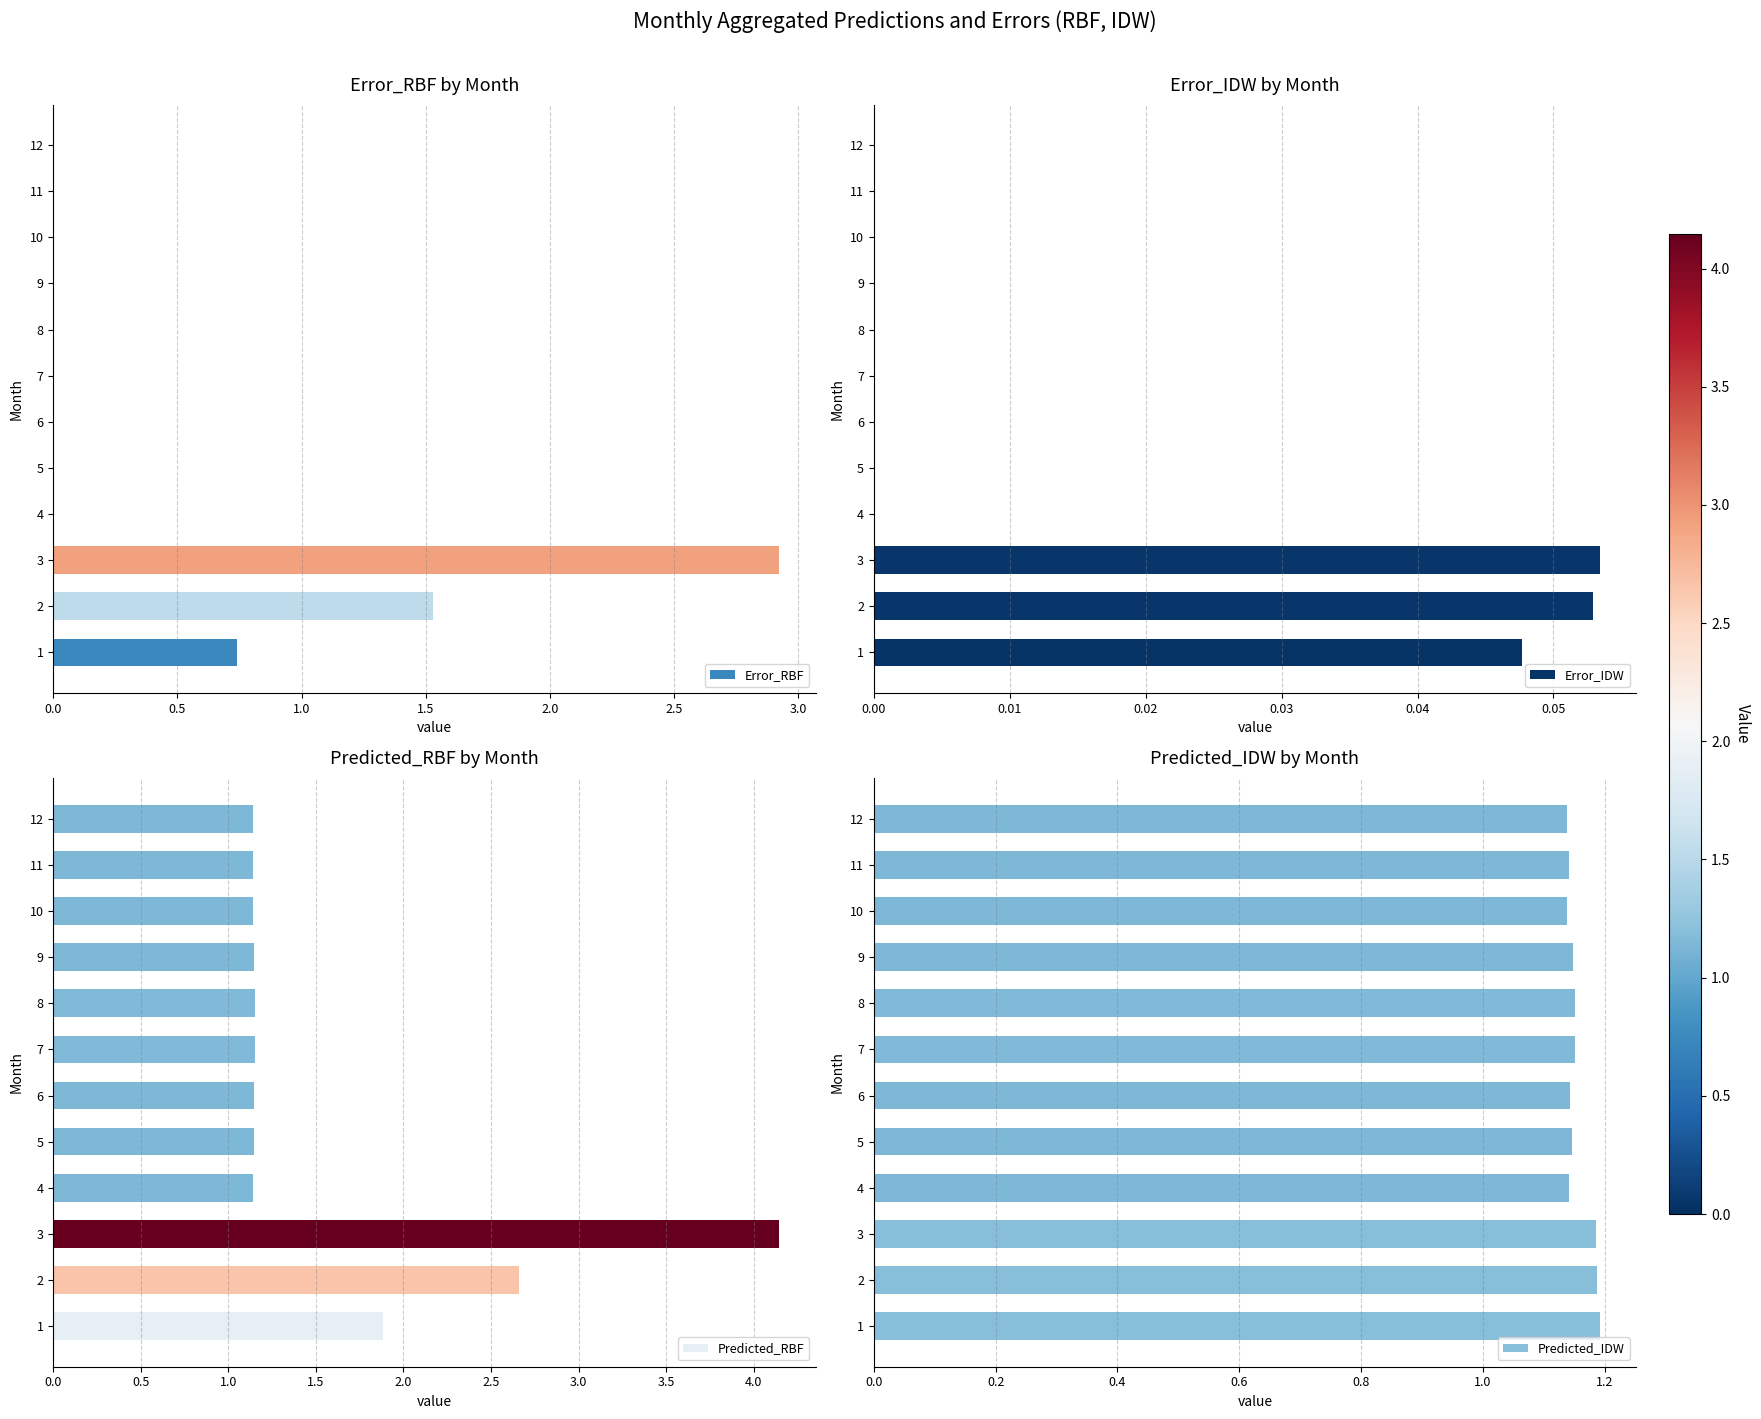

What are all the series names shown in the legend?

Error_RBF, Error_IDW, Predicted_RBF, Predicted_IDW